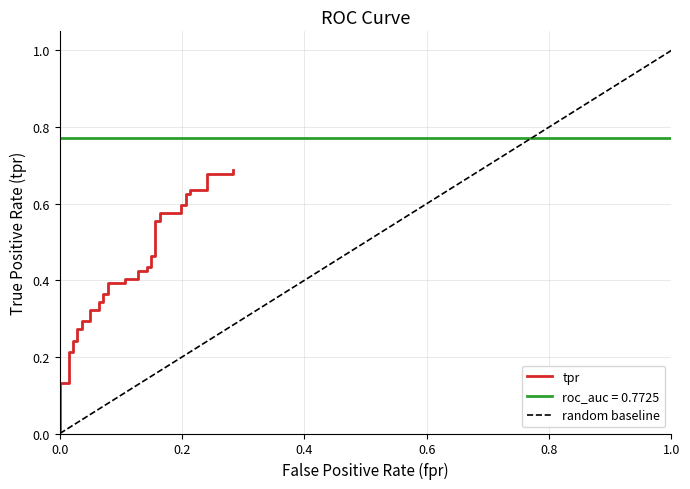

Reading left to right, extract all data points from this chart.

0.0	0.1	0.1	0.2	0.2	0.2	0.2	0.3	0.3	0.3	0.3	0.3	0.3	0.3	0.3	0.4	0.4	0.4	0.4	0.4	0.4	0.4	0.4	0.4	0.4	0.5	0.5	0.6	0.6	0.6	0.6	0.6	0.6	0.6	0.6	0.6	0.6	0.7	0.7	0.7